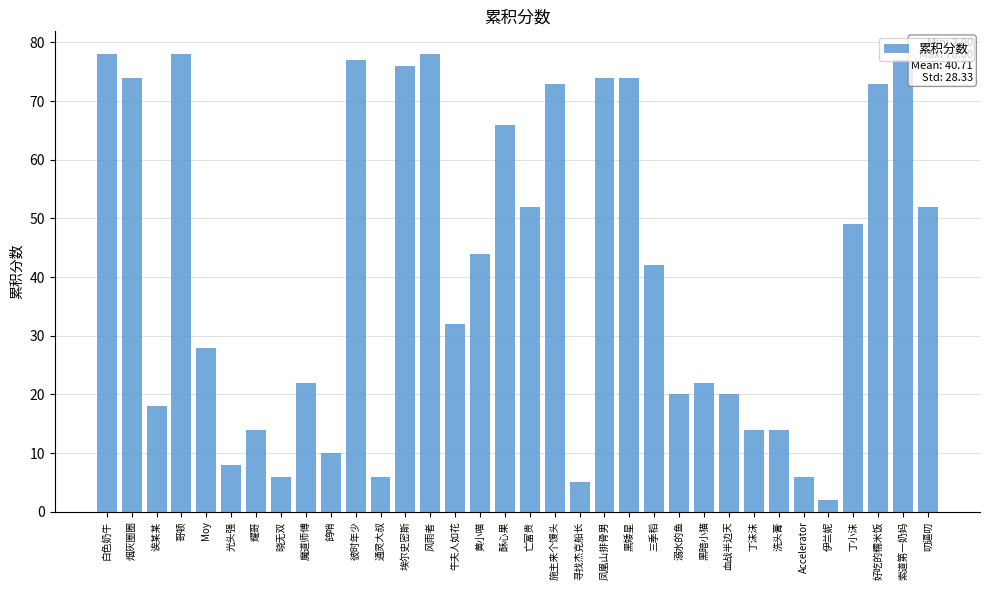

Reading left to right, list all the values displayed in this chart.

白色奶牛=78	烟灰圈圈=74	诶某某=18	哥顿=78	Moy=28	光头强=8	耀哥=14	晓无双=6	魔道师傅=22	鸽哨=10	彼时年少=77	通灵大叔=6	埃尔史密斯=76	风雨者=78	牛夫人如花=32	黄小喵=44	酥心果=66	亡富贵=52	施主来个馒头=73	寻找杰克船长=5	凤凰山排骨男=74	黑矮星=74	三季稻=42	溺水的鱼=20	黑暗小猫=22	血战半边天=20	丁沫沫=14	洗头膏=14	Accelerator=6	伊兰妮=2	丁小沫=49	好吃的糯米饭=73	索道第一奶妈=77	叨逼叨=52